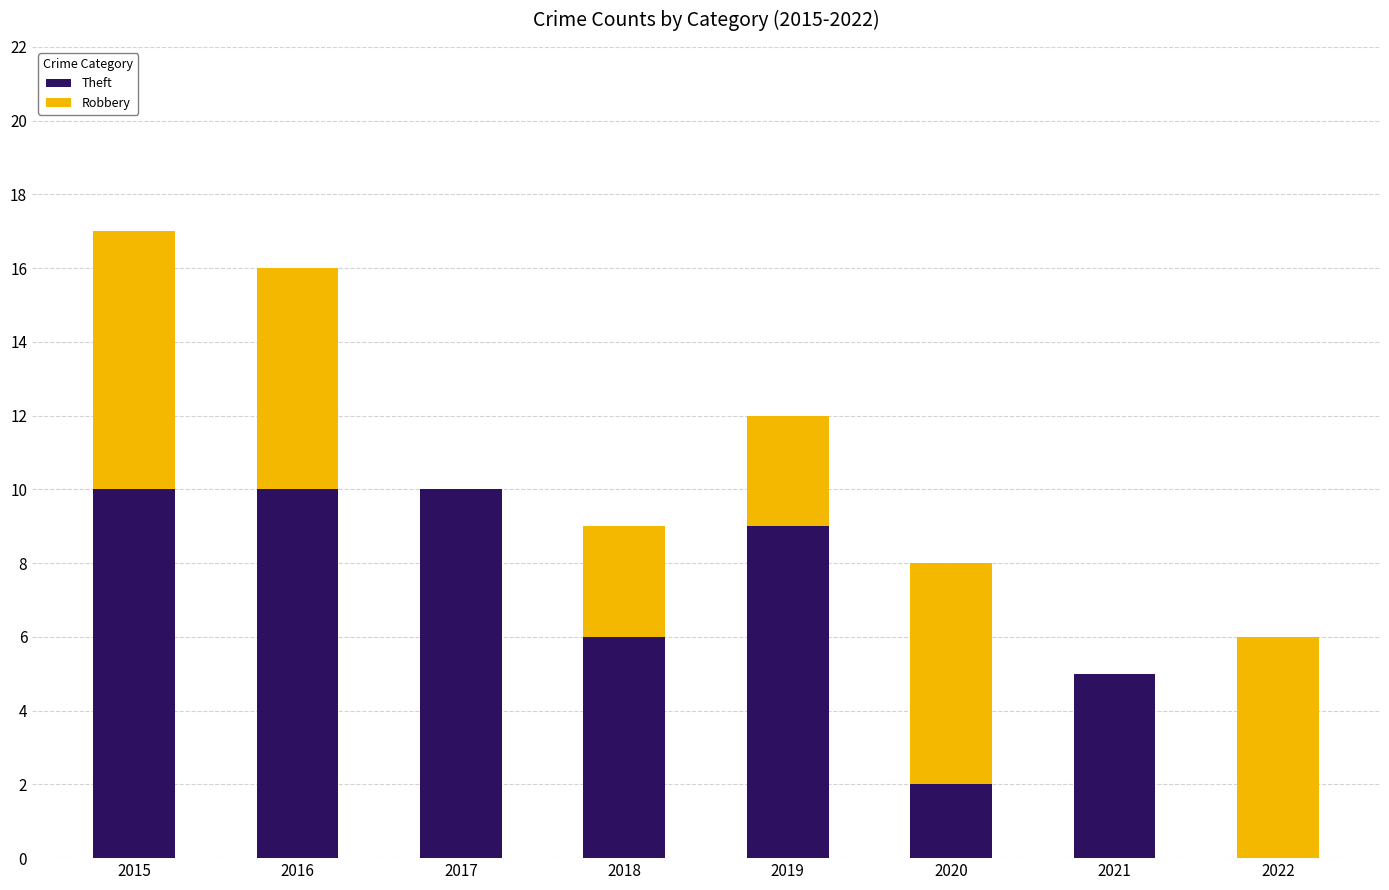

Where does the Theft series first go above 9?

2015